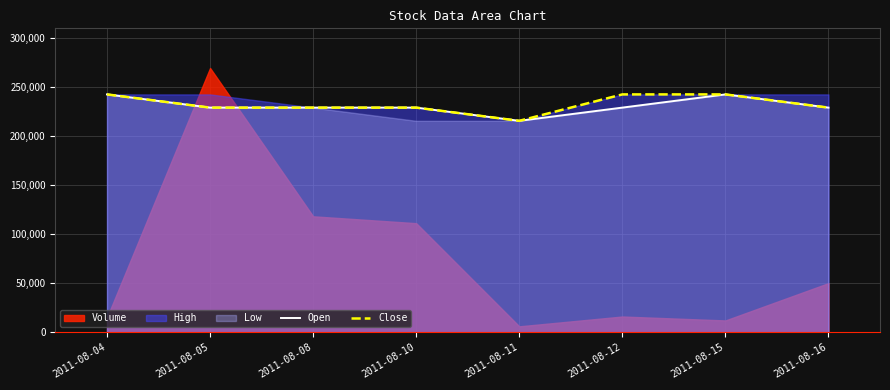

True or false: Close has more than 1 interior local peaks.

False